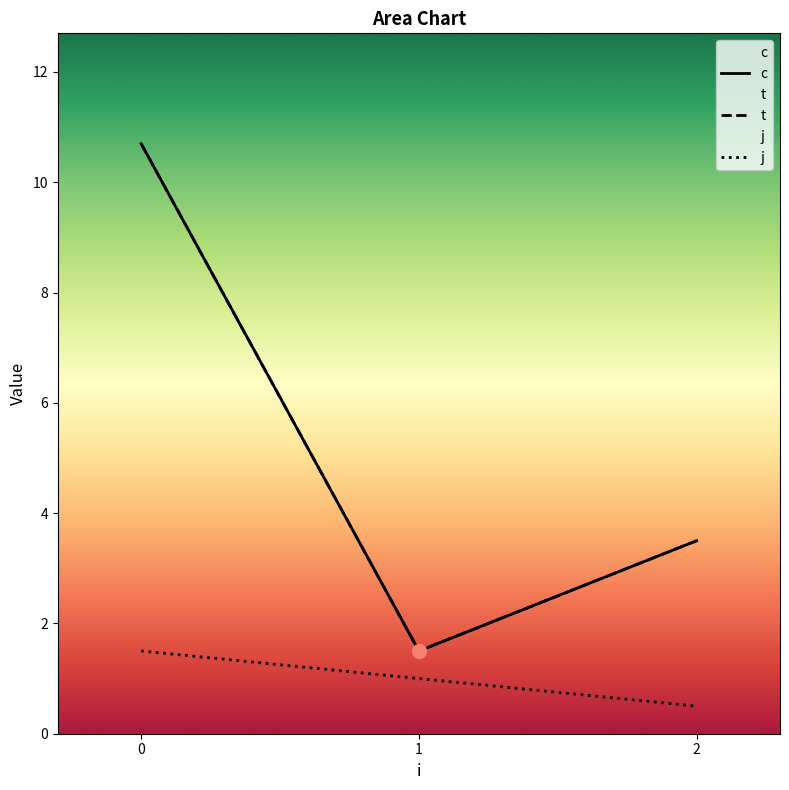

How many lines are shown in the chart?

3